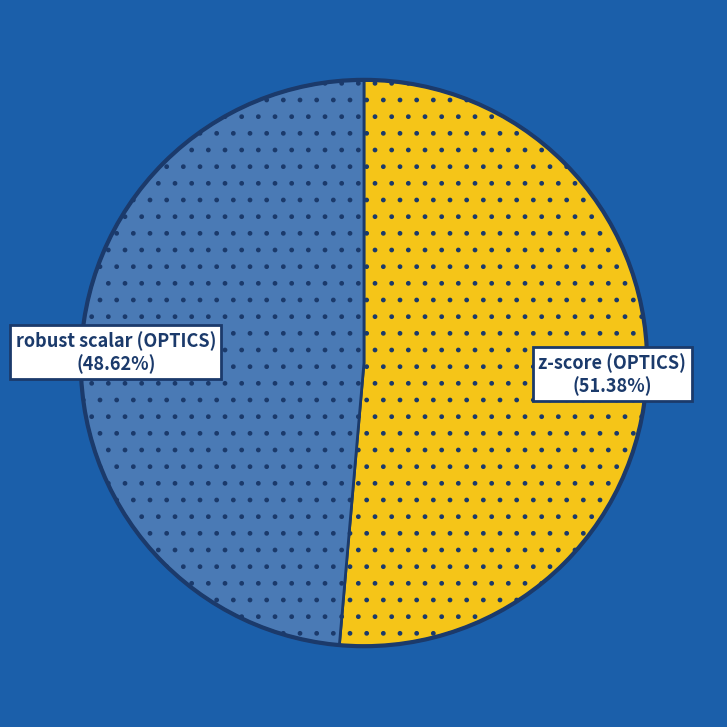

Is there a majority slice in this chart?

Yes